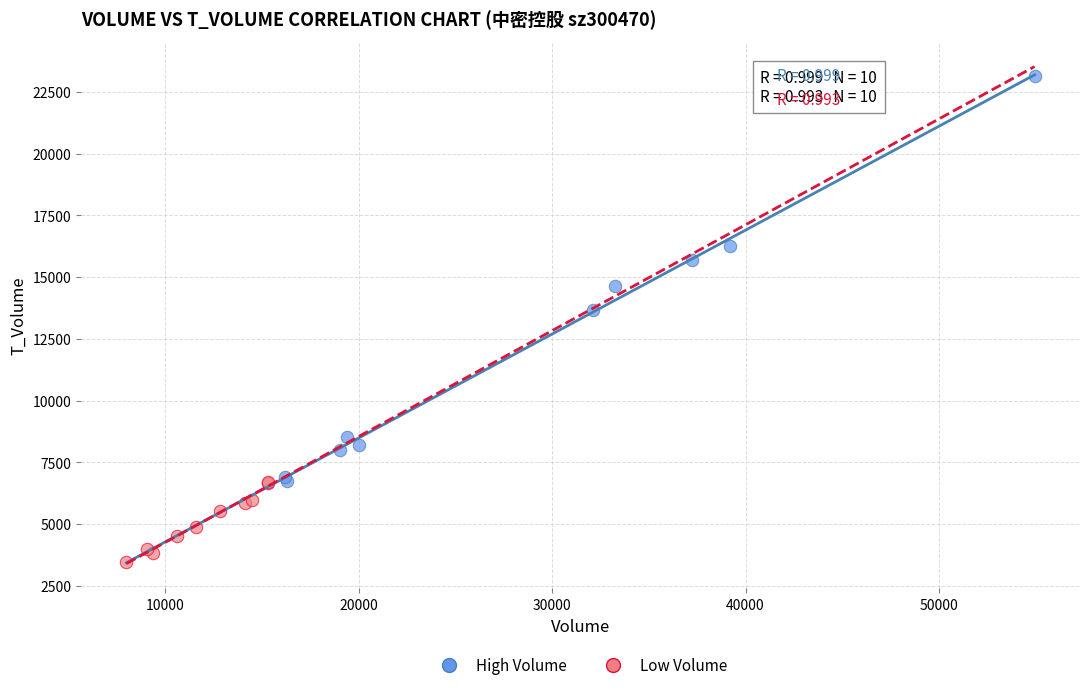

Which series reaches the minimum Y coordinate?

Low Volume